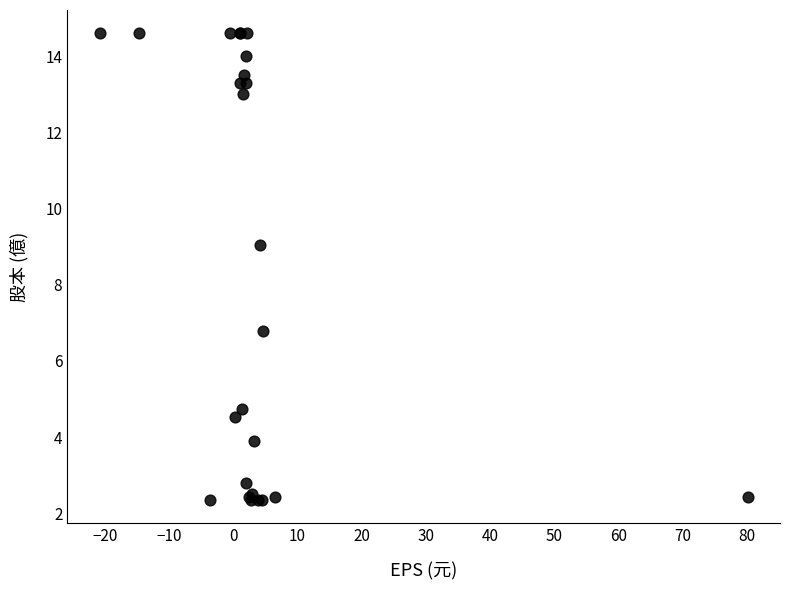

What Y value in the scatter plot is closest to 8?

9.1